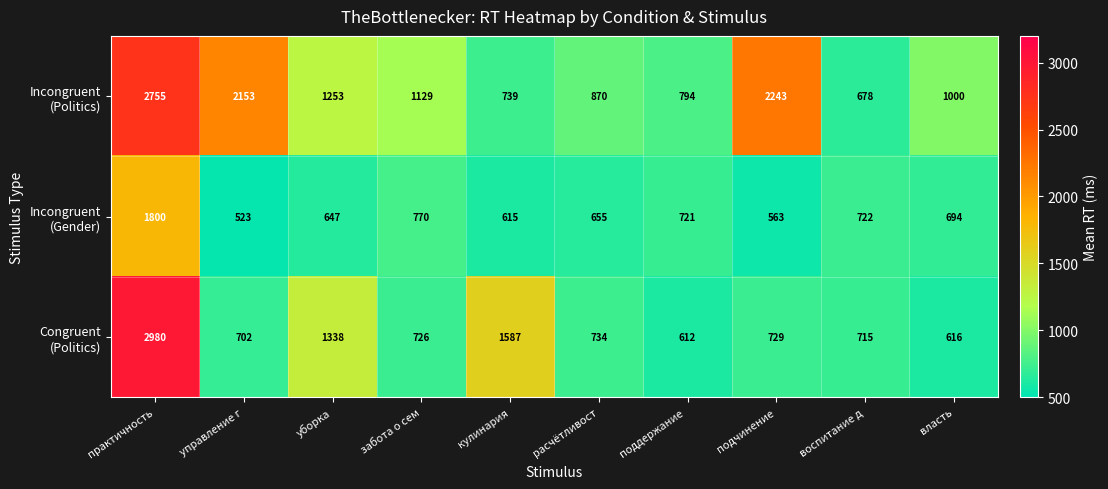

What is the difference between the highest and lowest values at расчётливост?

215